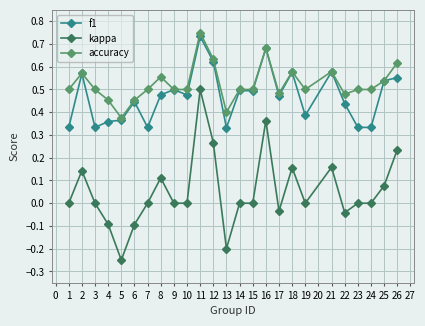

What are all the series names shown in the legend?

f1, kappa, accuracy